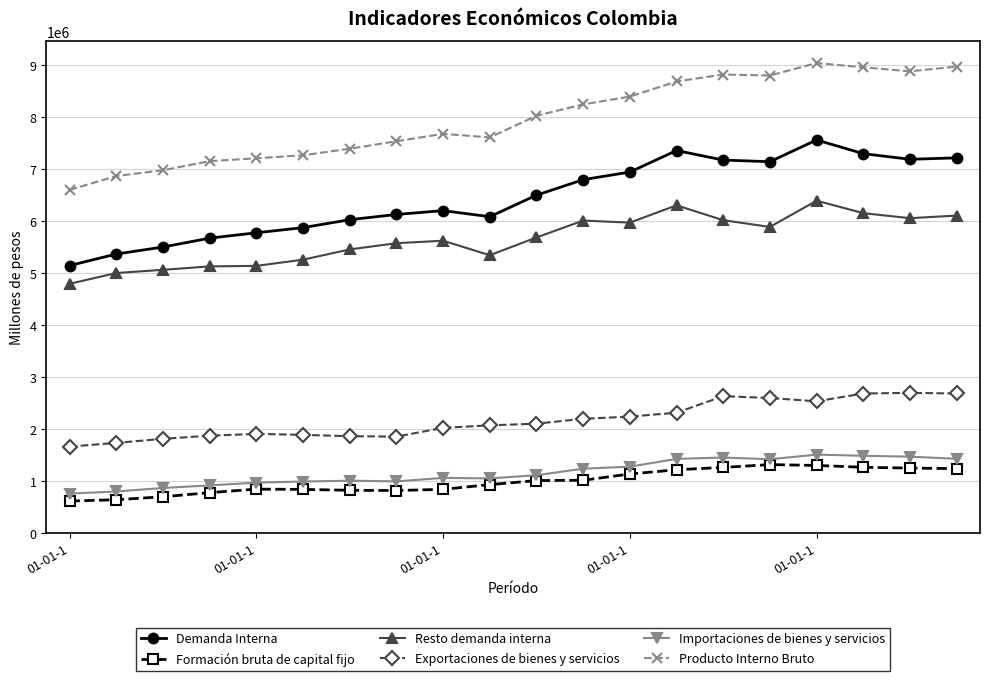

Rank the series by their maximum value, from highest to lowest.

Producto Interno Bruto, Demanda Interna, Resto demanda interna, Exportaciones de bienes y servicios, Importaciones de bienes y servicios, Formación bruta de capital fijo